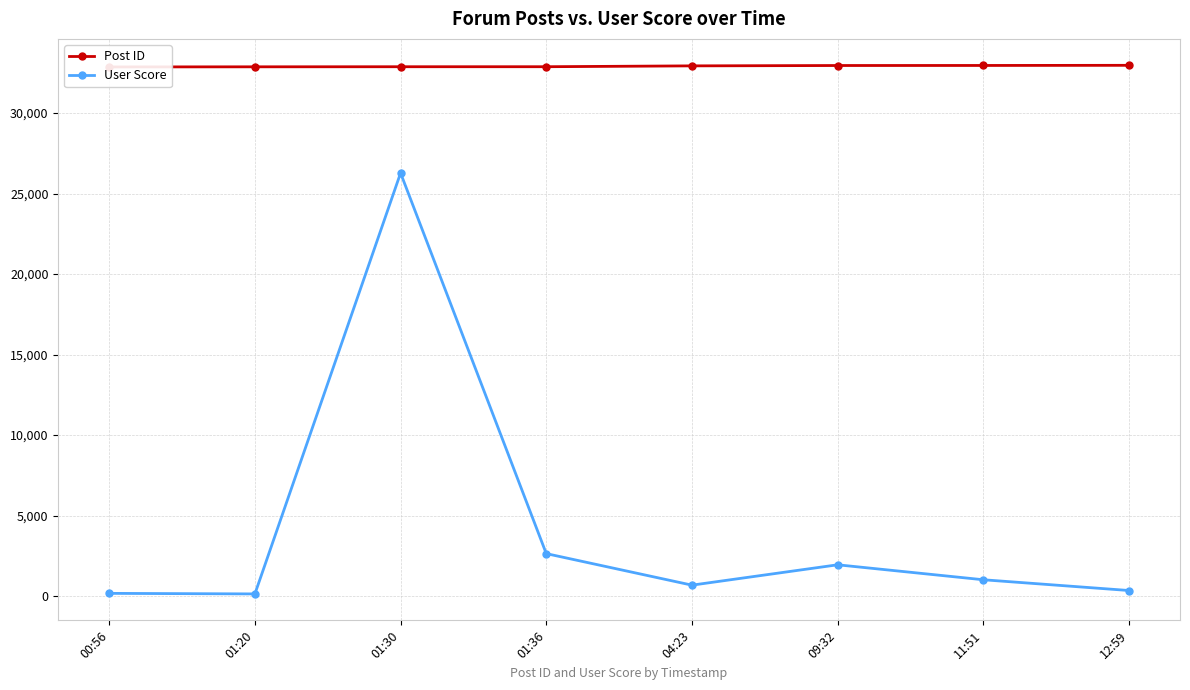

What is the difference between the Post ID values at 11:51 and 00:56?

92